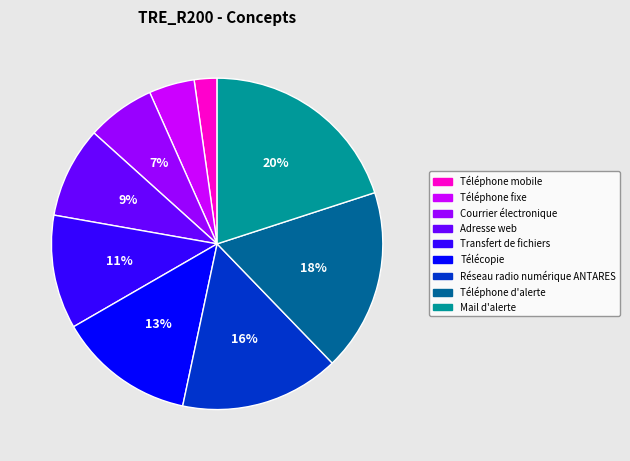

To the nearest percent, what is the average slice percentage?

11%